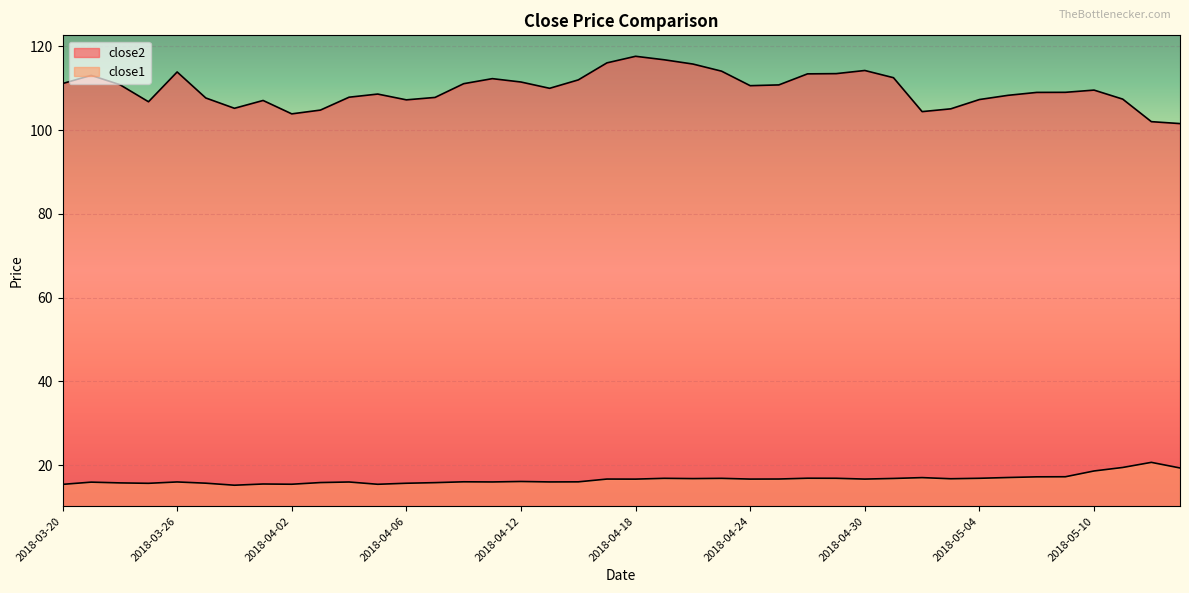

Reading left to right, list all the values displayed in this chart.

close2: 2018-03-20=111.1	2018-03-21=113.1	2018-03-22=110.8	2018-03-23=106.8	2018-03-26=113.9	2018-03-27=107.7	2018-03-28=105.2	2018-03-29=107.1	2018-04-02=103.9	2018-04-03=104.8	2018-04-04=107.8	2018-04-05=108.6	2018-04-06=107.2	2018-04-09=107.8	2018-04-10=111.1	2018-04-11=112.3	2018-04-12=111.5	2018-04-13=110.0	2018-04-16=112.0	2018-04-17=116.0	2018-04-18=117.6	2018-04-19=116.8	2018-04-20=115.8	2018-04-23=114.1	2018-04-24=110.6	2018-04-25=110.8	2018-04-26=113.4	2018-04-27=113.5	2018-04-30=114.2	2018-05-01=112.5	2018-05-02=104.4	2018-05-03=105.1	2018-05-04=107.3	2018-05-07=108.3	2018-05-08=109.0	2018-05-09=109.0	2018-05-10=109.5	2018-05-11=107.4	2018-05-14=102.0	2018-05-15=101.5
close1: 2018-03-20=15.4	2018-03-21=16.0	2018-03-22=15.8	2018-03-23=15.7	2018-03-26=16.0	2018-03-27=15.7	2018-03-28=15.2	2018-03-29=15.5	2018-04-02=15.5	2018-04-03=15.9	2018-04-04=16.0	2018-04-05=15.5	2018-04-06=15.7	2018-04-09=15.9	2018-04-10=16.1	2018-04-11=16.0	2018-04-12=16.1	2018-04-13=16.0	2018-04-16=16.0	2018-04-17=16.7	2018-04-18=16.7	2018-04-19=16.9	2018-04-20=16.8	2018-04-23=16.9	2018-04-24=16.7	2018-04-25=16.7	2018-04-26=16.9	2018-04-27=16.9	2018-04-30=16.7	2018-05-01=16.9	2018-05-02=17.1	2018-05-03=16.8	2018-05-04=16.9	2018-05-07=17.1	2018-05-08=17.2	2018-05-09=17.3	2018-05-10=18.6	2018-05-11=19.5	2018-05-14=20.7	2018-05-15=19.4